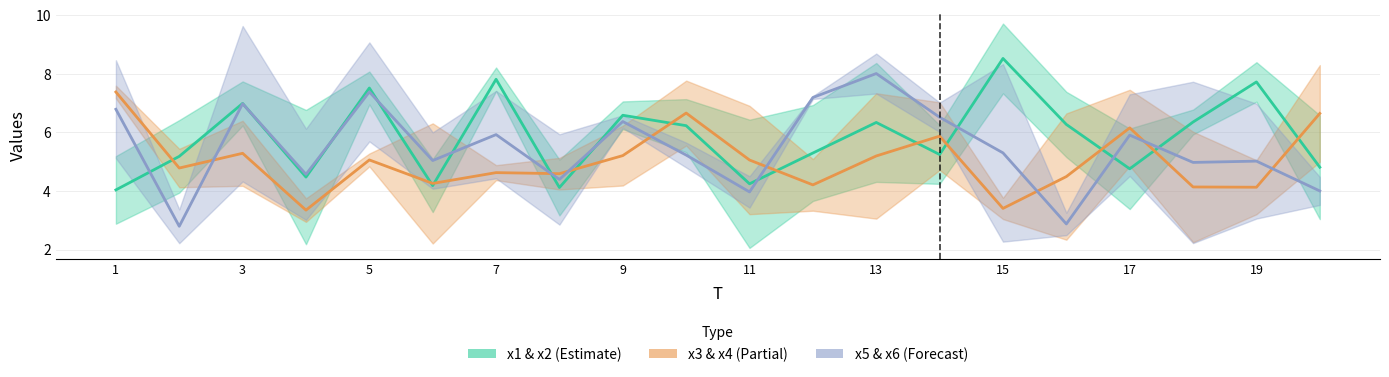

Reading left to right, extract all data points from this chart.

x1 & x2: 4.0	5.2	7.0	4.5	7.5	4.2	7.8	4.1	6.6	6.2	4.2	5.3	6.3	5.2	8.5	6.3	4.8	6.4	7.7	4.8
x3 & x4: 7.4	4.8	5.3	3.4	5.1	4.3	4.6	4.6	5.2	6.7	5.1	4.2	5.2	5.9	3.4	4.5	6.2	4.1	4.1	6.6
x5 & x6: 6.8	2.8	7.0	4.6	7.4	5.0	5.9	4.4	6.4	5.2	4.0	7.2	8.0	6.5	5.3	2.9	5.9	5.0	5.0	4.0